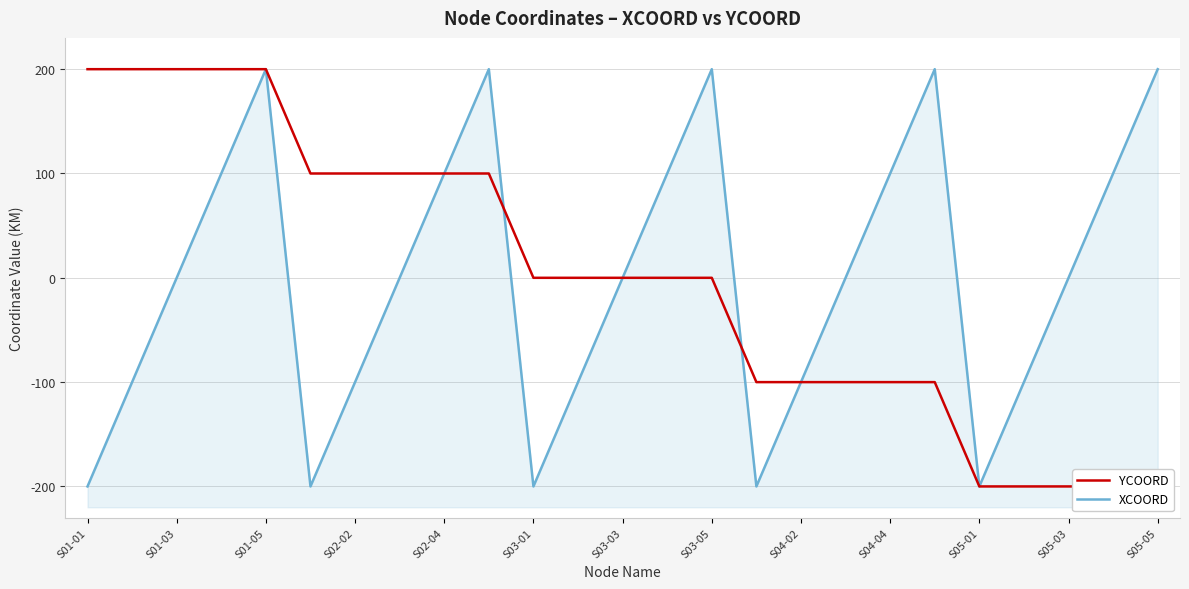

What is the difference between the second highest and minimum values in the XCOORD series?

400